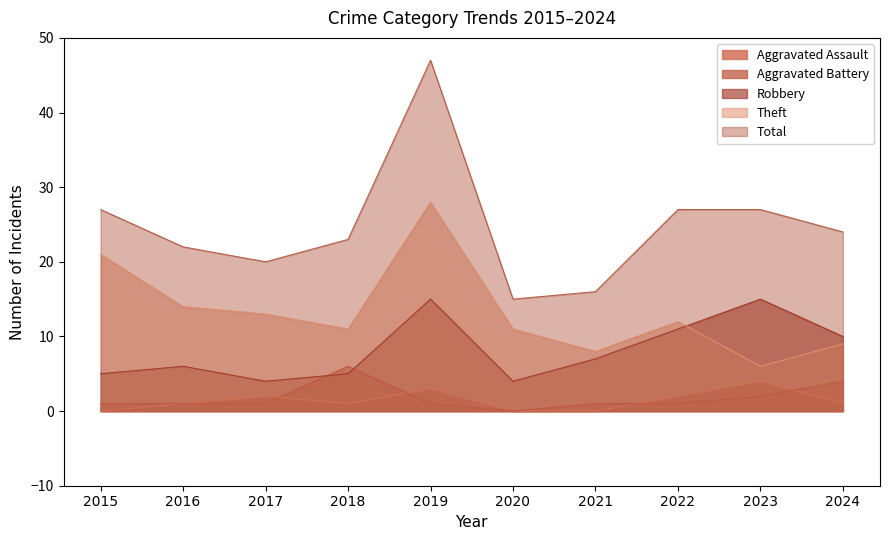

True or false: Aggravated Assault has more than 2 interior local peaks.

True